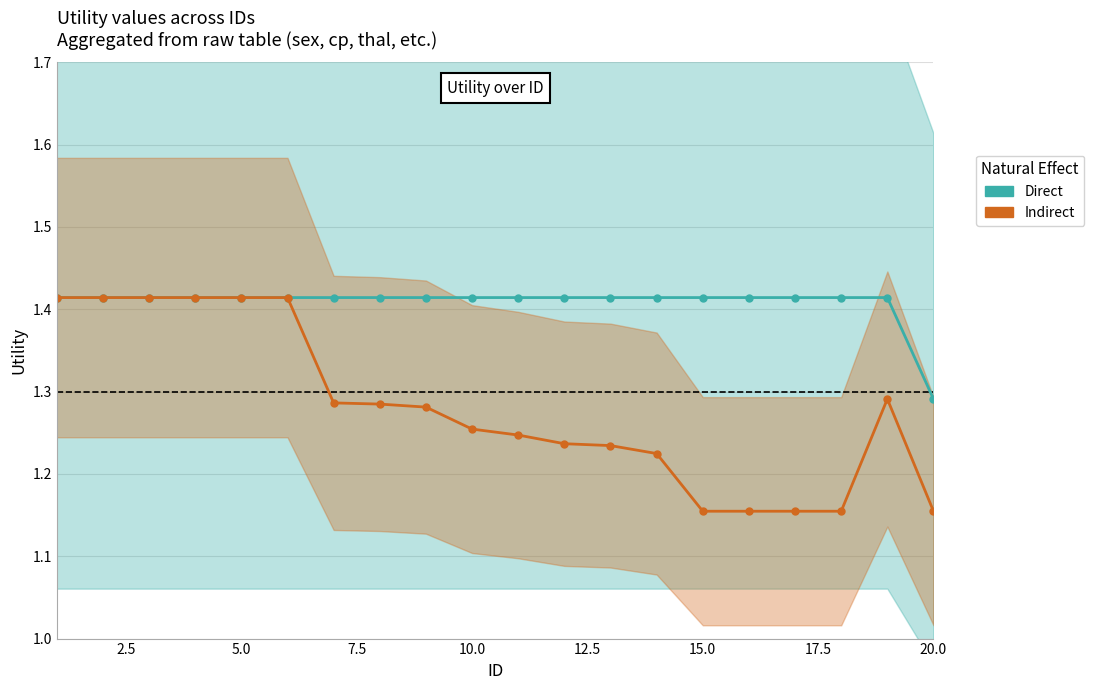

Reading right to left, list all the values displayed in this chart.

Direct: 1.3	1.4	1.4	1.4	1.4	1.4	1.4	1.4	1.4	1.4	1.4	1.4	1.4	1.4	1.4	1.4	1.4	1.4	1.4	1.4
Indirect: 1.2	1.3	1.2	1.2	1.2	1.2	1.2	1.2	1.2	1.2	1.3	1.3	1.3	1.3	1.4	1.4	1.4	1.4	1.4	1.4